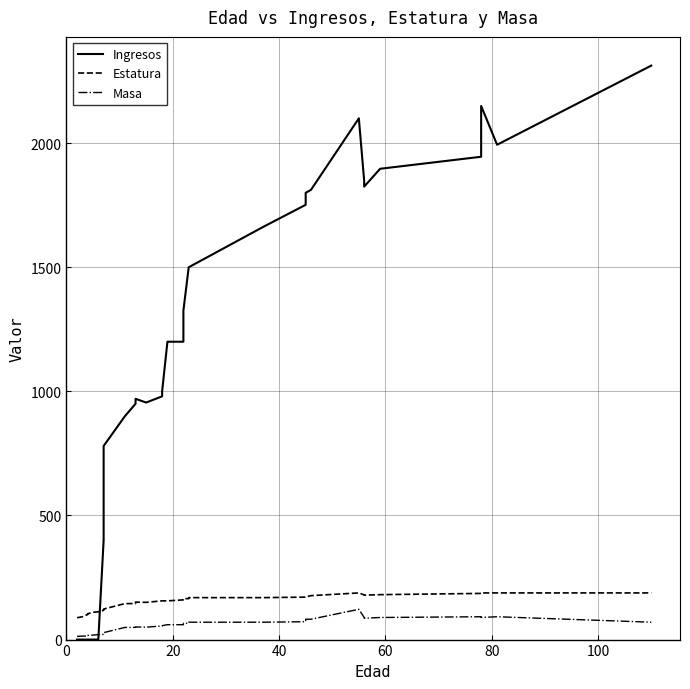

Reading left to right, extract all data points from this chart.

Ingresos: 0.0	0.0	0.0	0.0	0.0	0.0	400.0	505.0	780.0	900.0	950.0	970.0	955.0	980.0	1000.0	1200.0	1200.0	1325.0	1325.0	1500.0	1500.0	1662.5	1751.6	1800.0	1812.0	2100.0	1848.4	1825.0	1896.8	1945.2	2150.0	1993.6	2312.5
Estatura: 88.0	92.0	101.0	104.0	110.0	112.0	118.0	122.0	123.0	145.0	145.0	151.0	150.0	156.0	156.0	156.0	160.0	163.0	165.0	165.0	169.0	169.0	171.0	172.0	177.0	188.0	180.0	179.0	181.0	186.0	188.0	188.0	188.0
Masa: 13.0	14.0	14.5	16.8	18.0	20.0	21.0	25.0	28.0	49.0	49.0	51.0	50.0	55.0	56.0	60.0	60.0	65.0	66.0	66.0	70.0	70.0	72.0	82.0	82.0	122.0	89.0	86.0	89.0	92.0	89.0	92.0	70.0